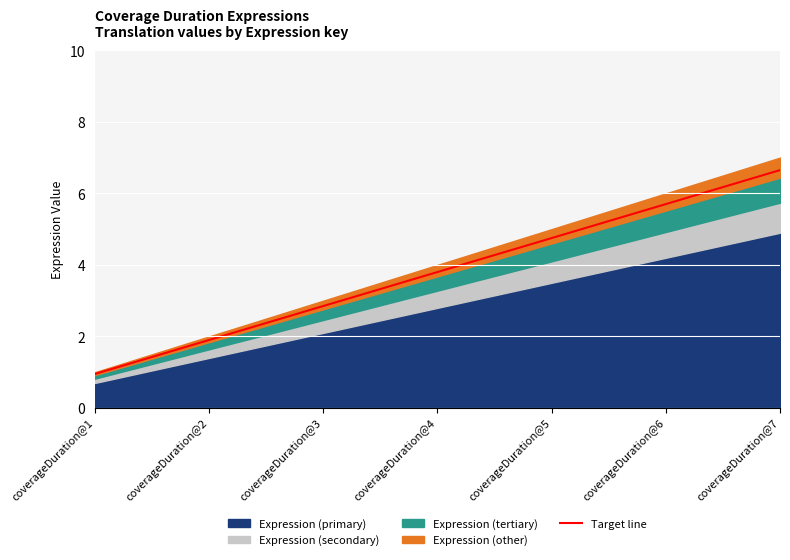

What is the greatest value displayed?

6.6